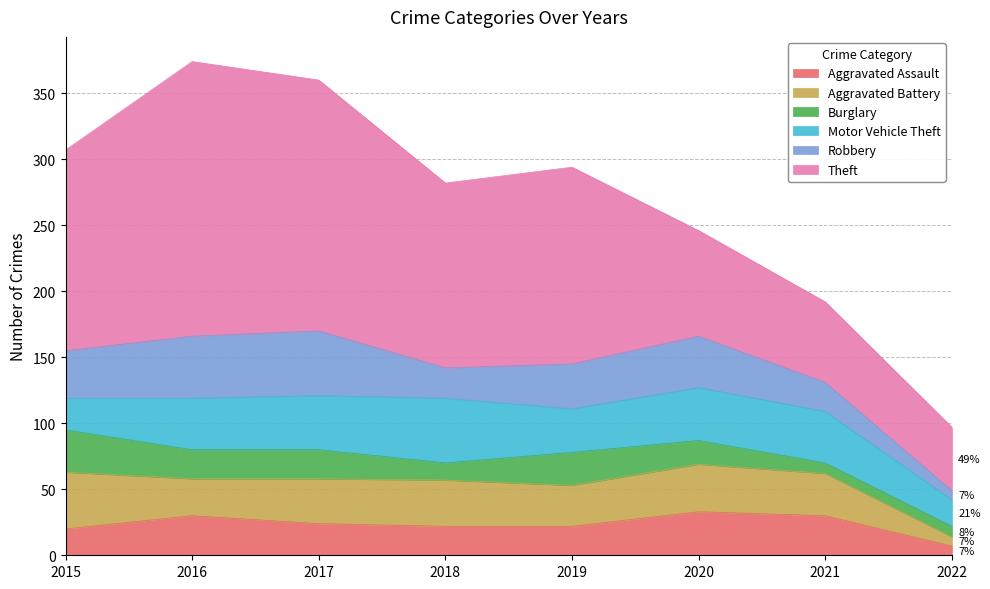

What is the sum of all Aggravated Battery values?

246